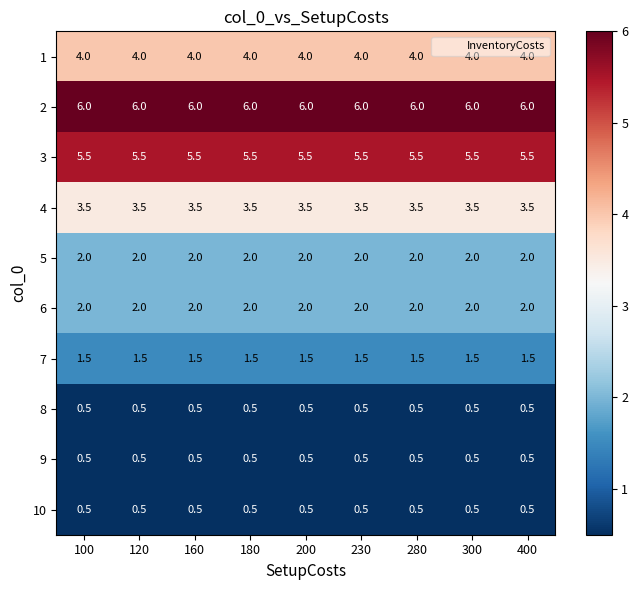

What is the total value across all series at 400?

26.0